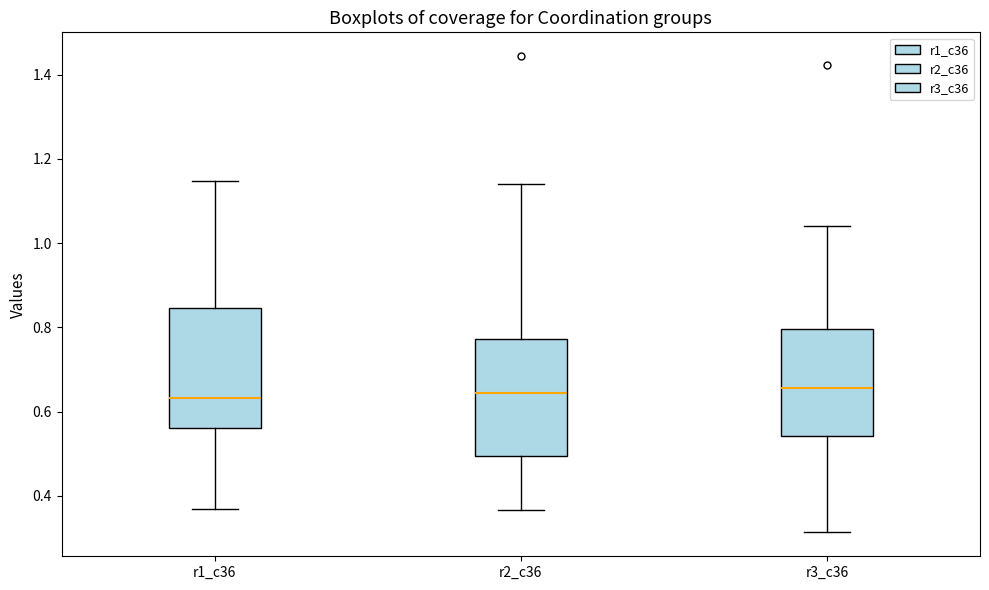

Reading left to right, read every box against the y-axis: the position of its median line, the range the box covers, and the ends of its whiskers. The values are not printed on the chart, so give them approximately, as read against the axis.

r1_c36: median 0.64, box 0.56 to 0.84, whiskers 0.36 to 1.14
r2_c36: median 0.64, box 0.50 to 0.78, whiskers 0.36 to 1.14
r3_c36: median 0.66, box 0.54 to 0.80, whiskers 0.32 to 1.04